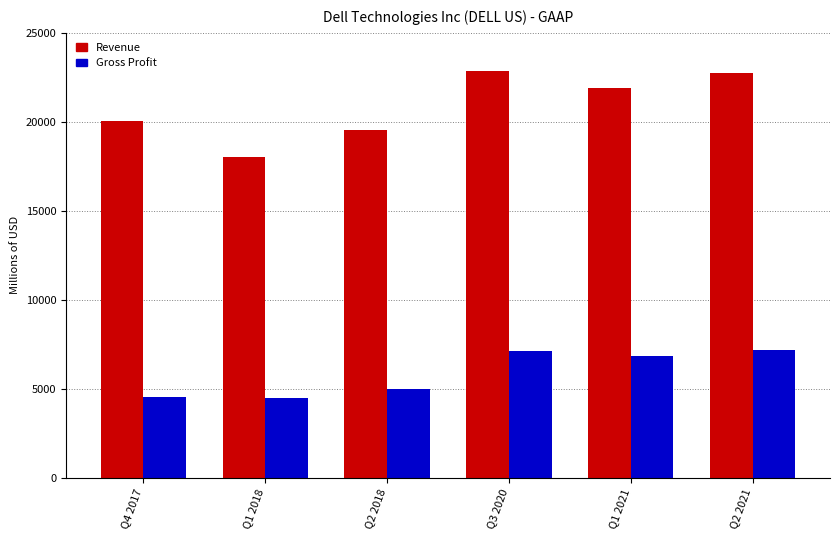

Which series has the largest total across all categories?

Revenue